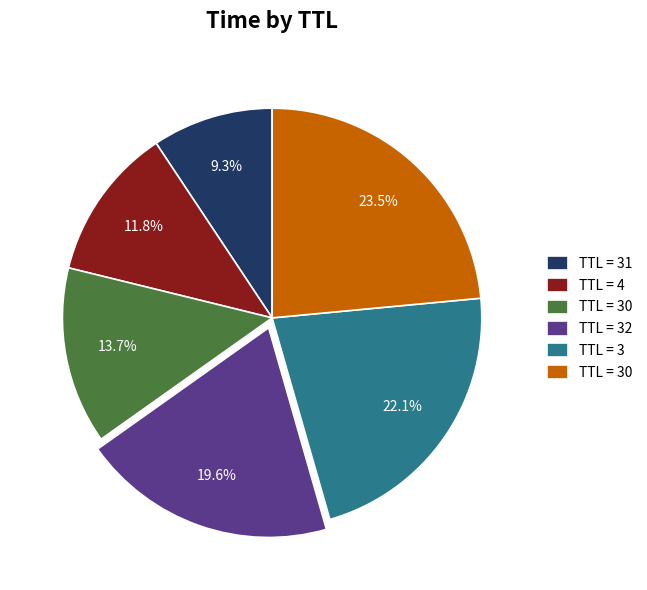

Is there any slice that represents more than half of the pie?

No